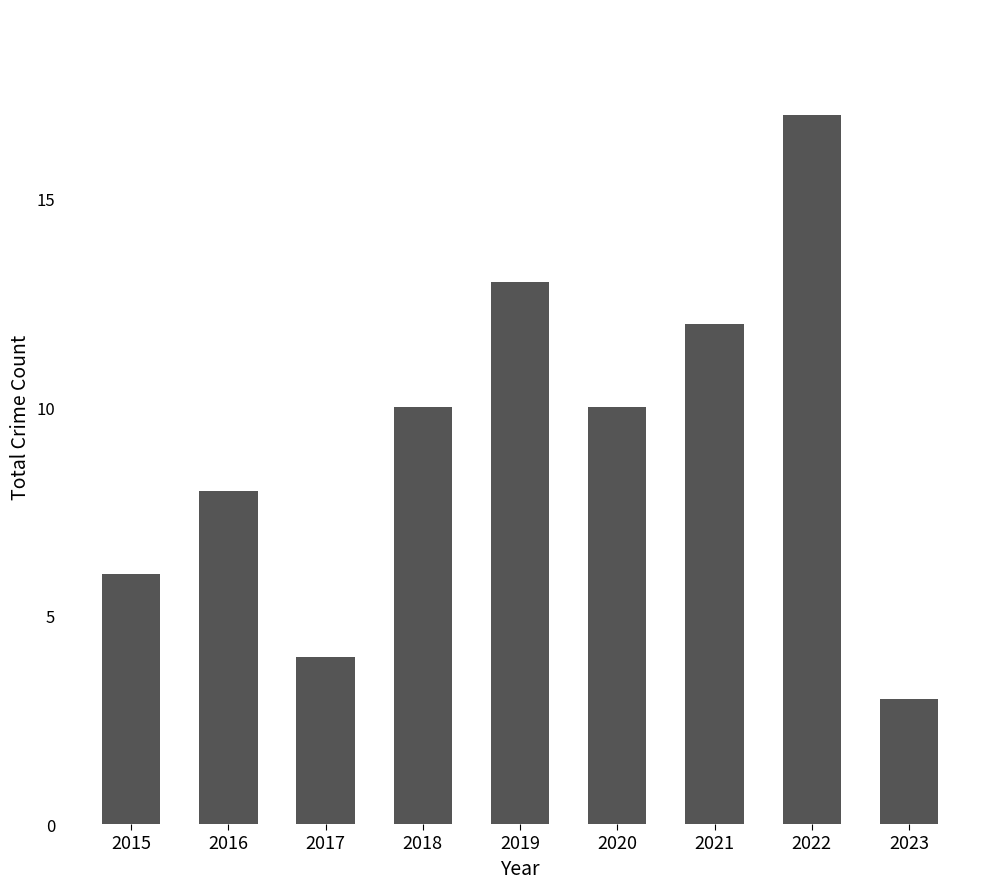

At which category does the chart reach its minimum across all series?

2023